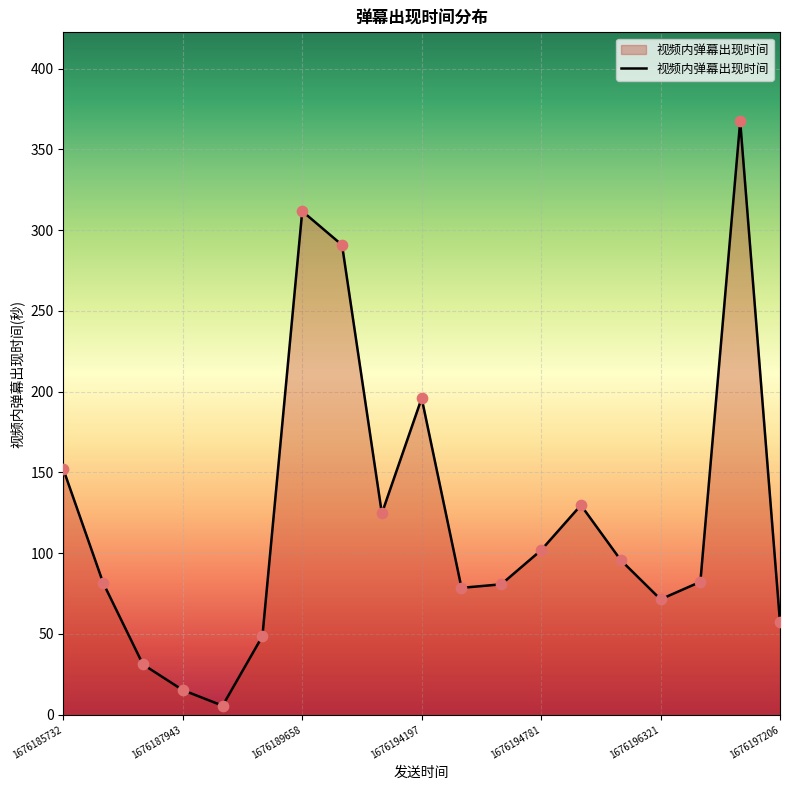

What is the difference between the maximum and minimum values?

361.7